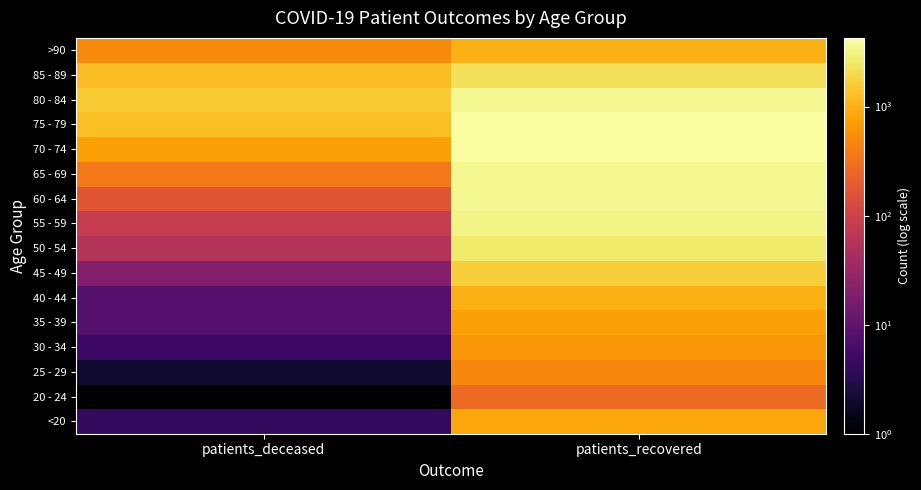

Which category has the highest value across all series?

patients_recovered